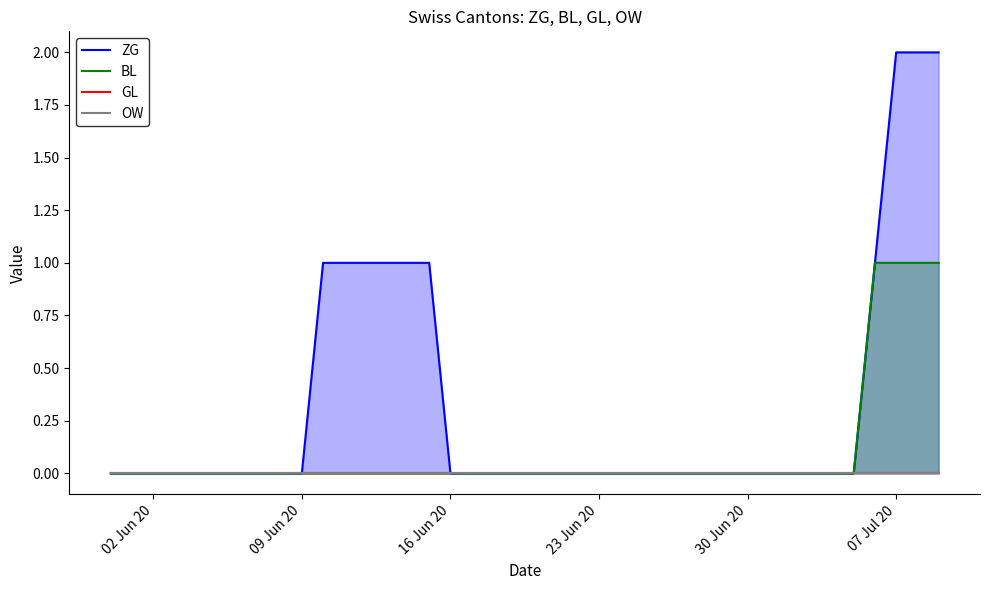

Count the number of categories in the chart.

40